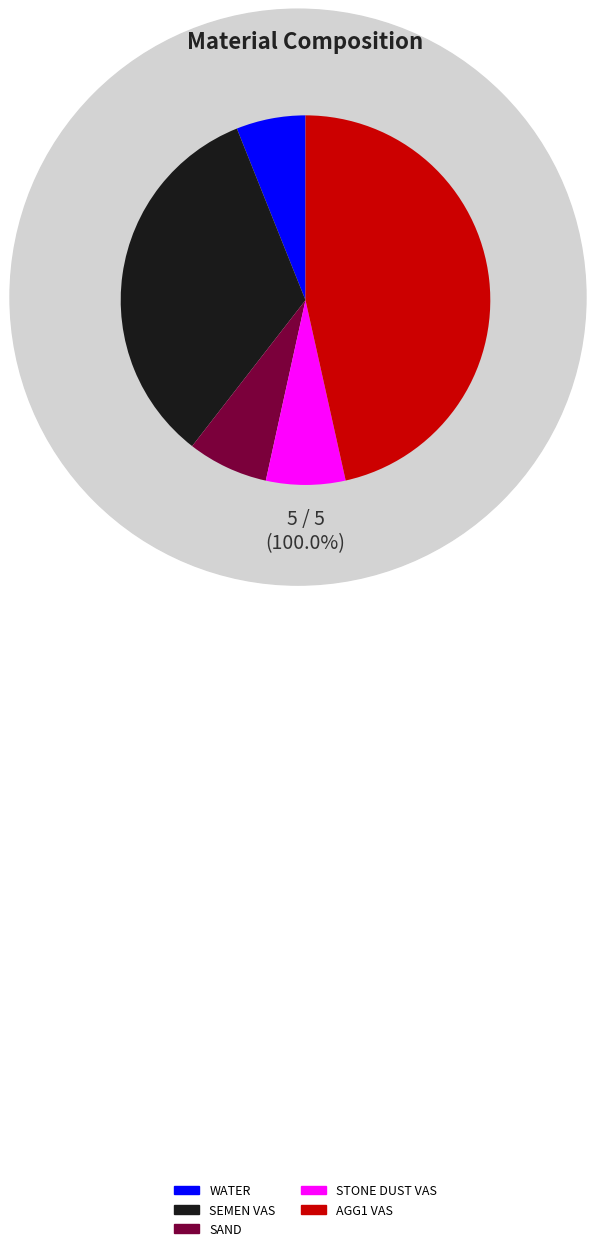

The SEMEN VAS slice represents 33% of the pie. True or false?

True